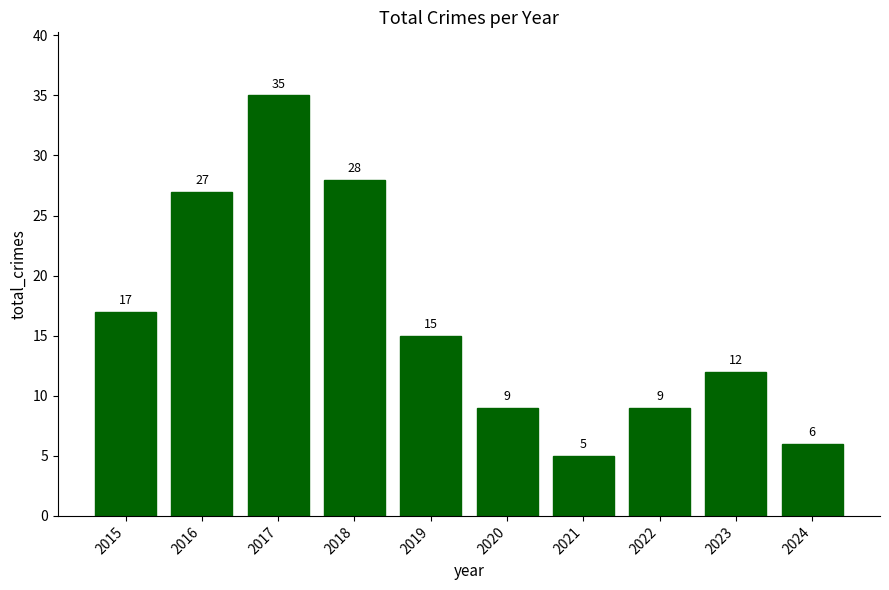

Reading left to right, list all the values displayed in this chart.

17	27	35	28	15	9	5	9	12	6